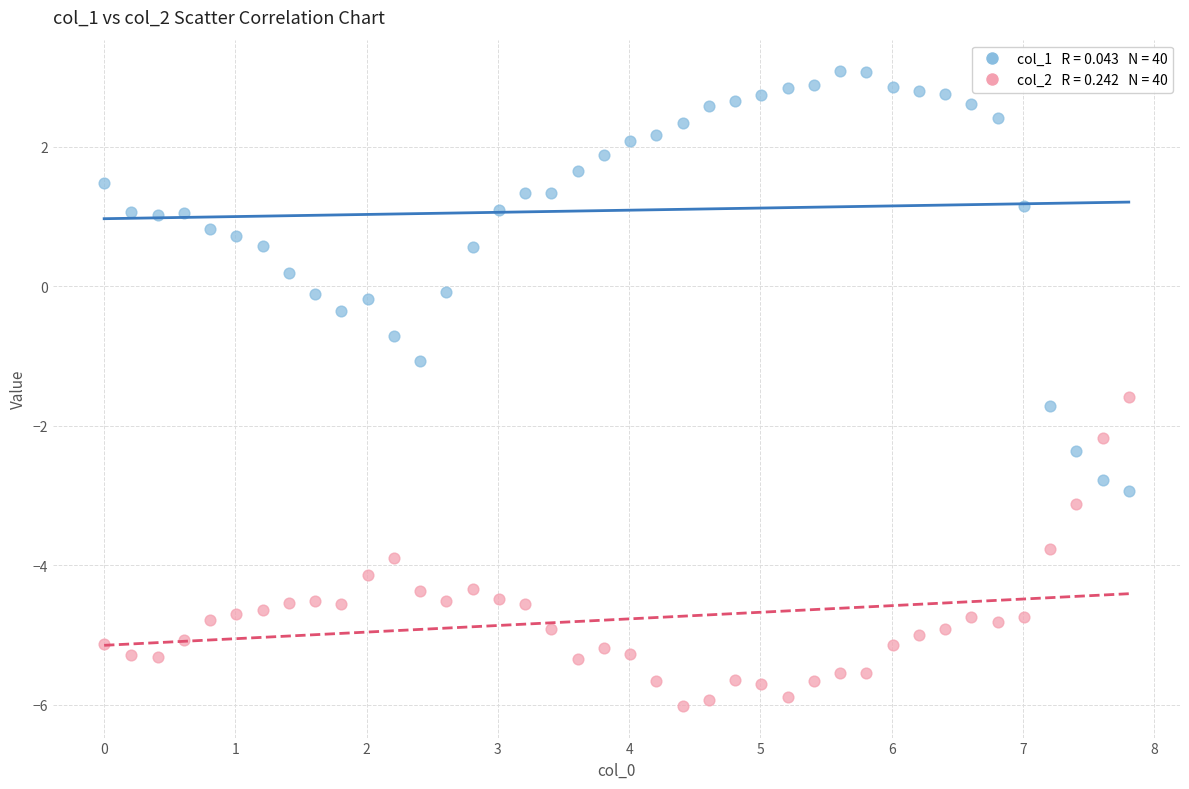

Across all data points, what is the range of Y values (max minus min)?

9.1